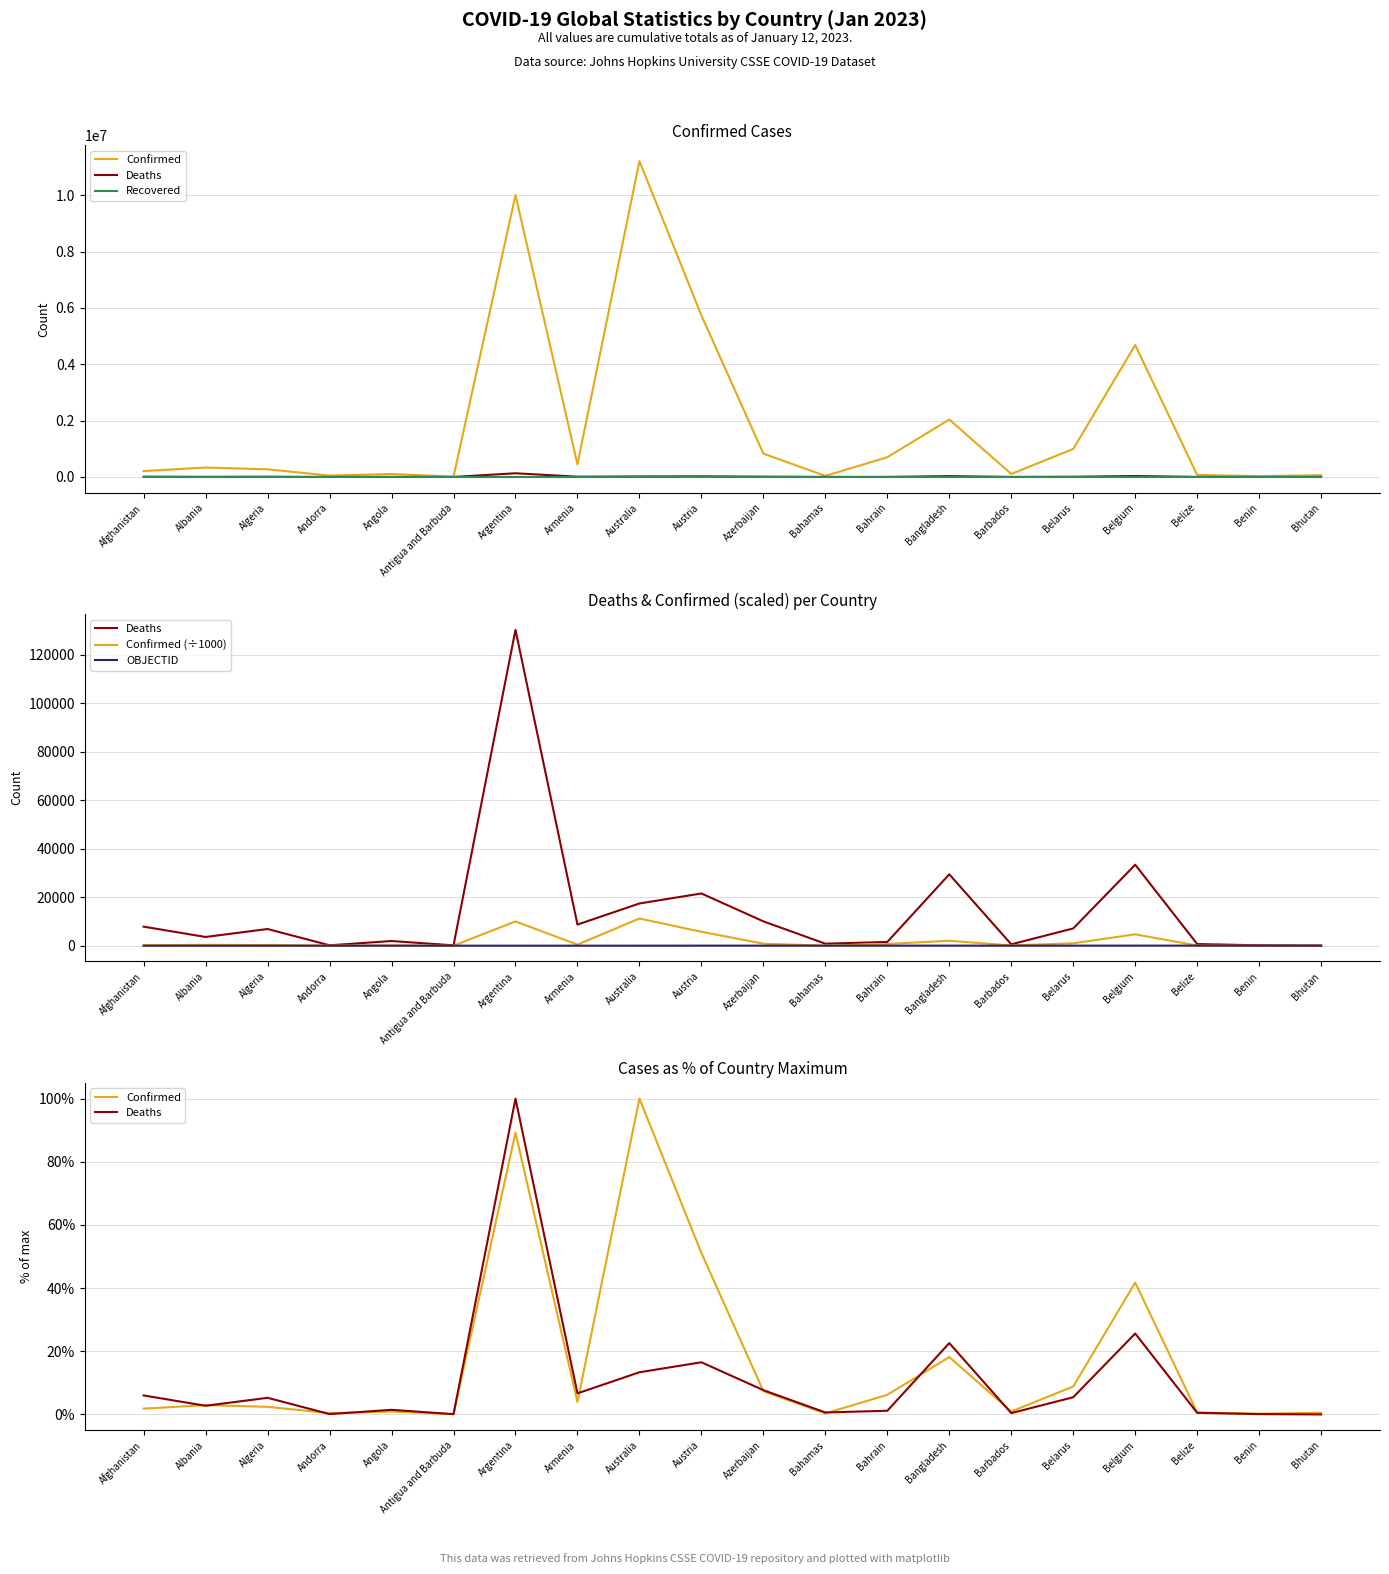

What is the label of the 9th point from the right?

Bahamas